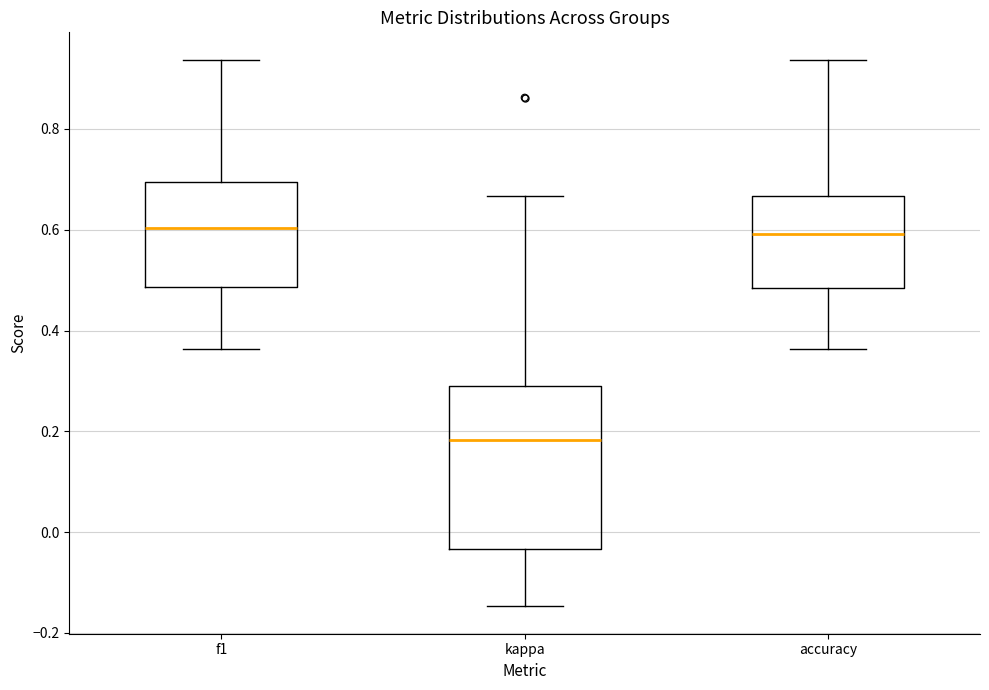

Comparing the boxes themselves (not the whiskers), which one is the tallest?

kappa